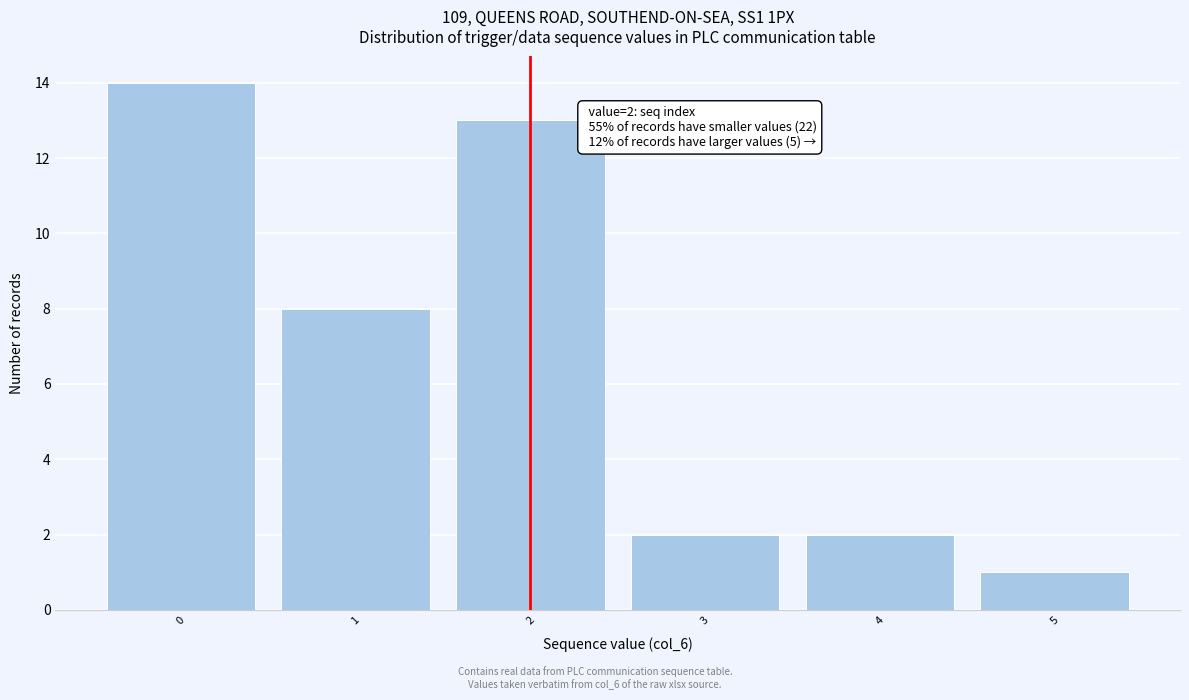

Over which range of the x-axis is the bar tallest?

-0.5 to 0.5